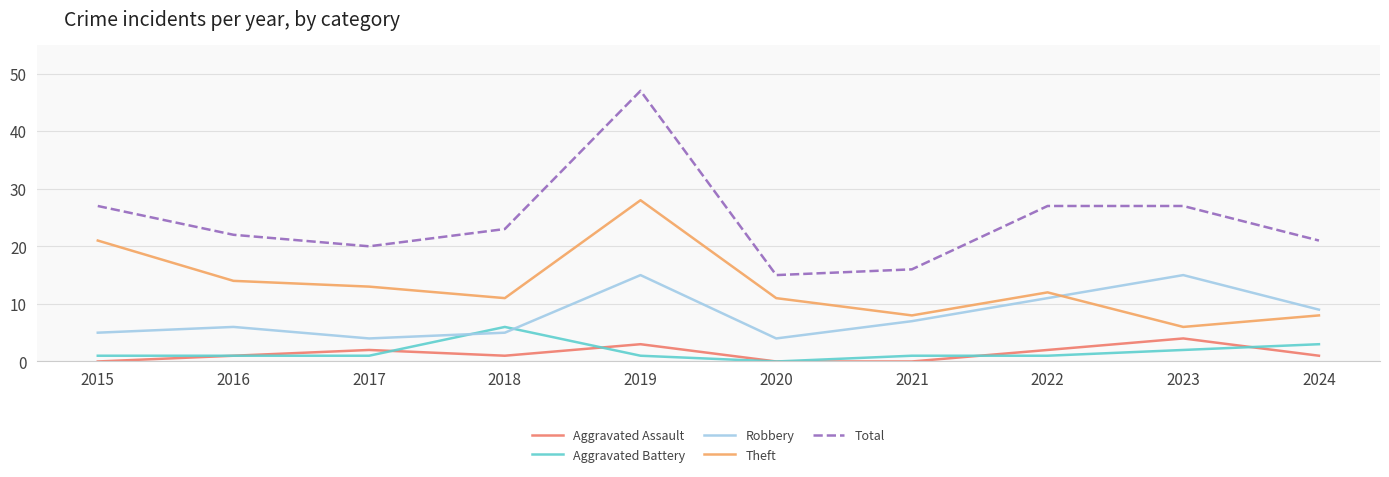

How many values in the Theft series are below 12?

5